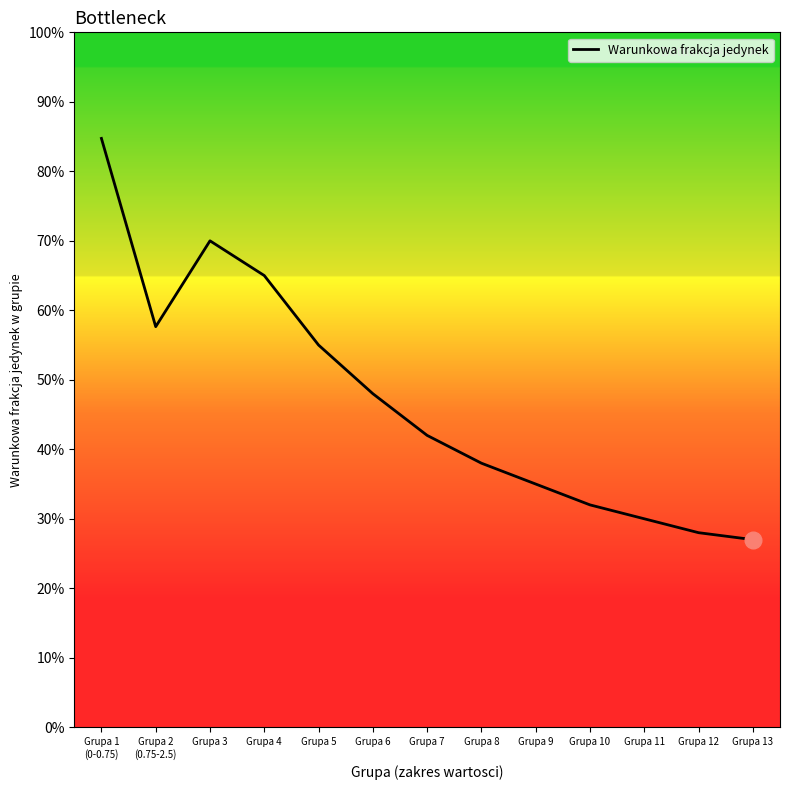

Is this an area chart (filled region under the line)?

Yes